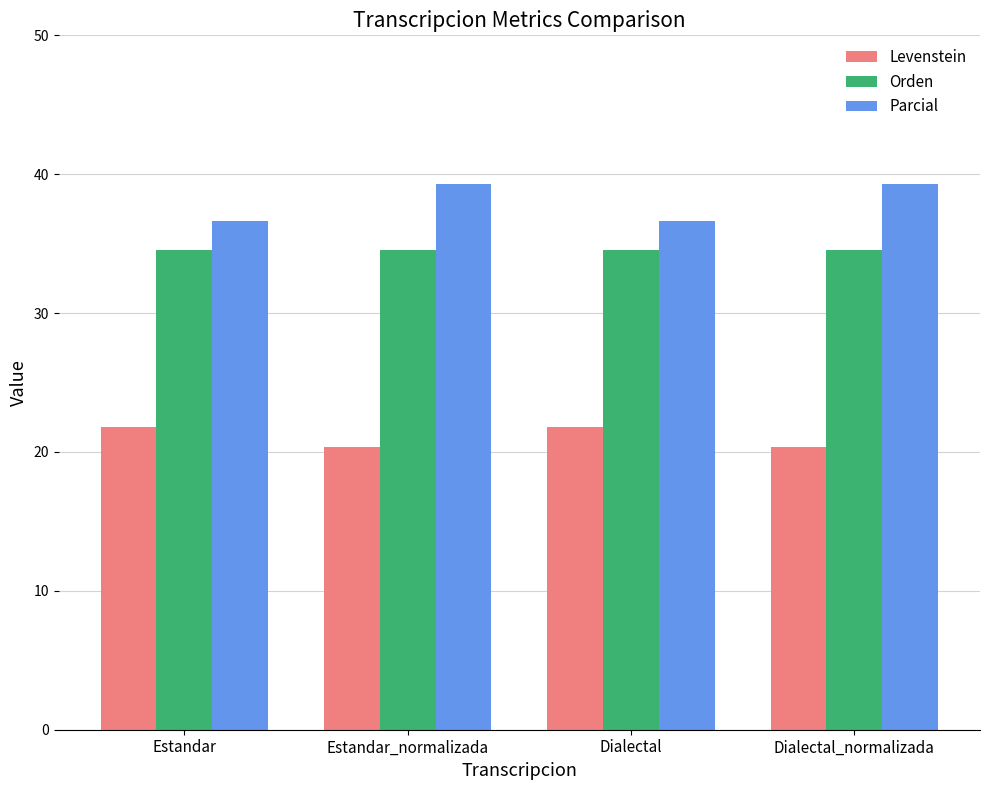

What is the spread (max minus min) of values at Dialectal?

14.8